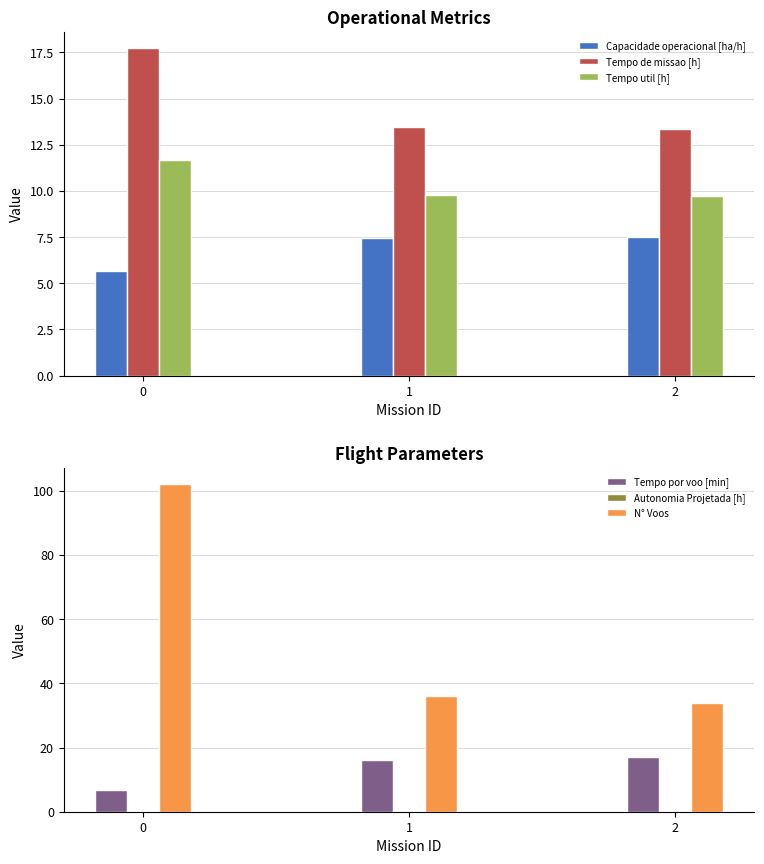

Which has a higher value, 1 or 0?

1